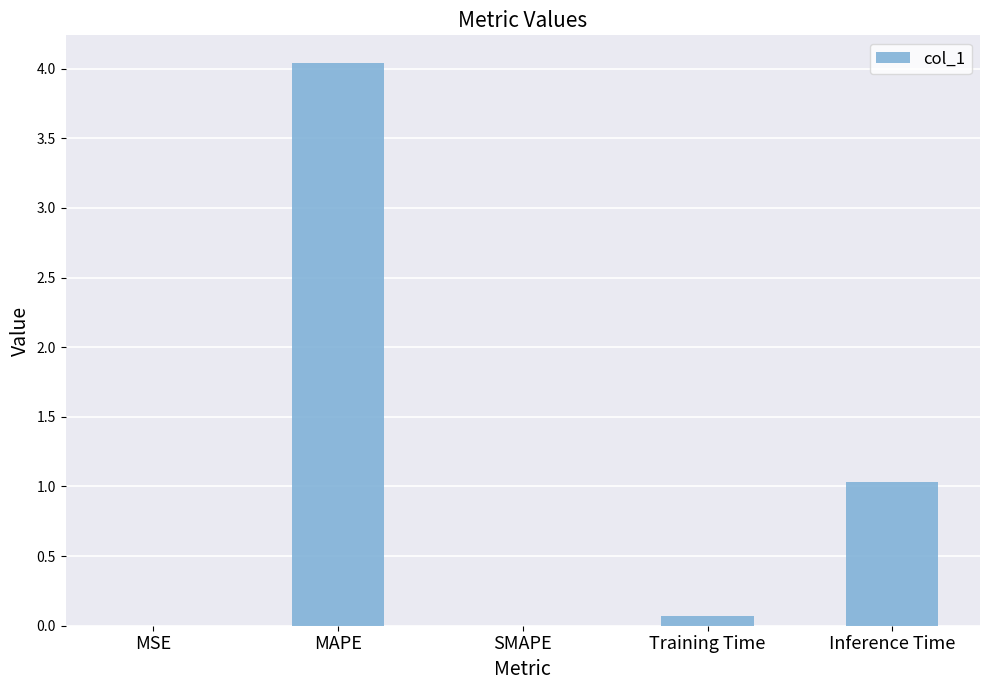

The chart shows a value of 1.0 at Inference Time. True or false?

True